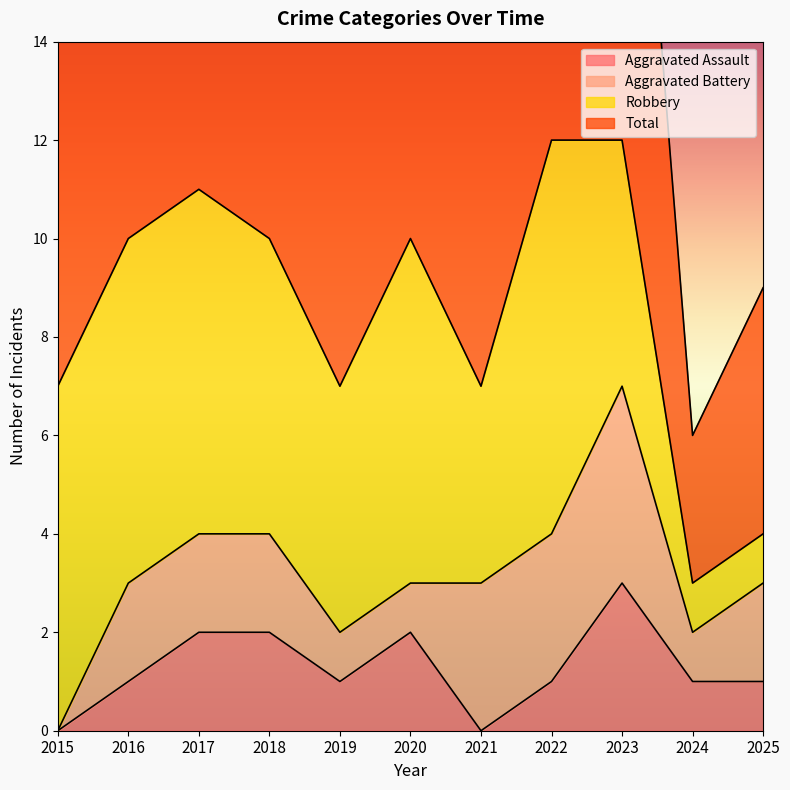

True or false: Aggravated Assault has a value of 3 at 2020.

False